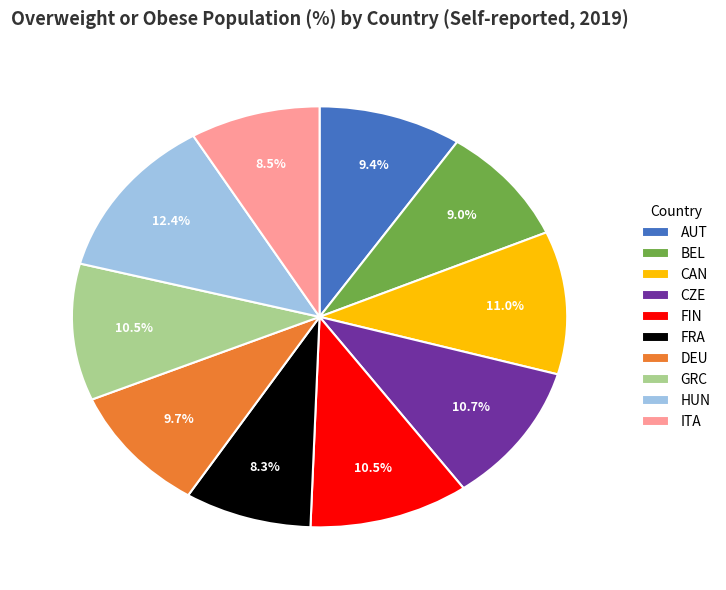

How many segments does this pie chart have?

10